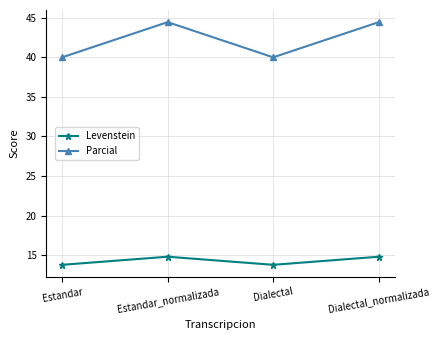

How many data points in Parcial are above 44?

2